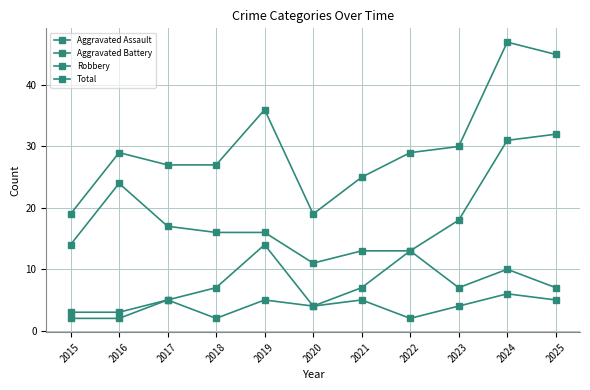

What is the difference between the Robbery values at 2024 and 2021?

18